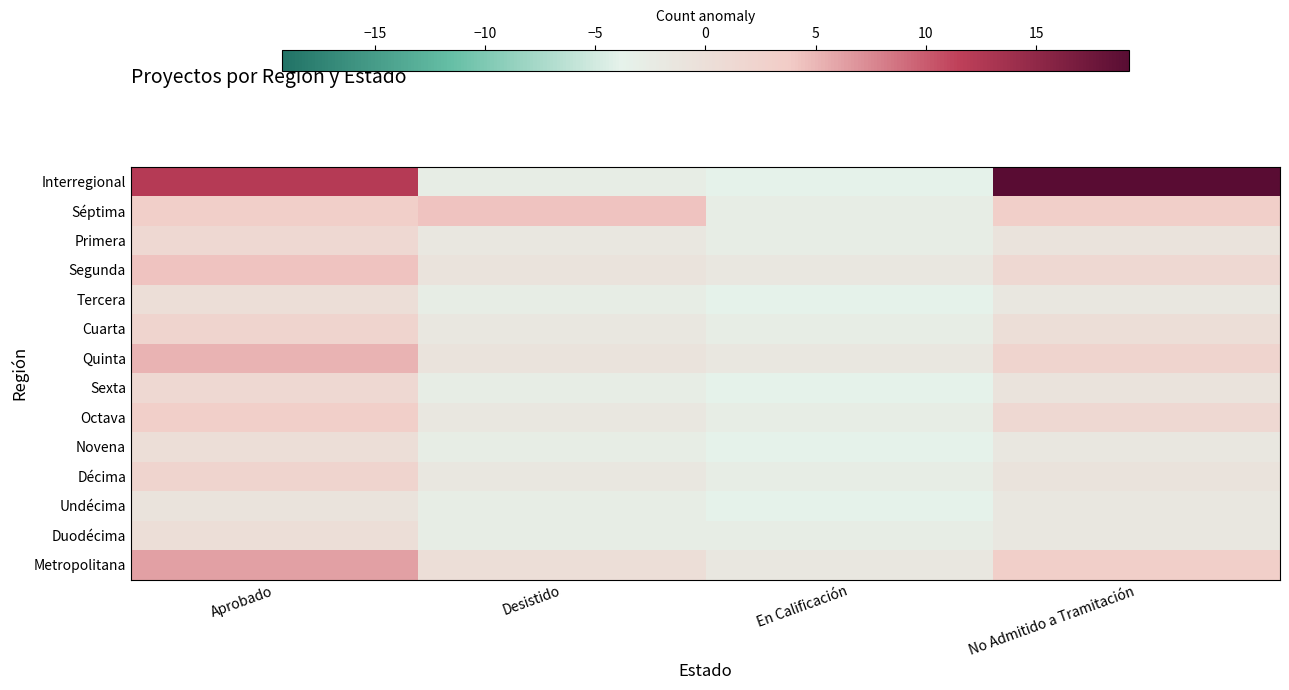

Reading left to right, list all the values displayed in this chart.

Interregional: Aprobado=12.2	Desistido=-2.8	En Calificación=-3.8	No Admitido a Tramitación=19.2
Séptima: Aprobado=3.2	Desistido=4.2	En Calificación=-2.8	No Admitido a Tramitación=3.2
Primera: Aprobado=1.2	Desistido=-1.8	En Calificación=-2.8	No Admitido a Tramitación=-0.8
Segunda: Aprobado=4.2	Desistido=-0.8	En Calificación=-1.8	No Admitido a Tramitación=1.2
Tercera: Aprobado=0.2	Desistido=-2.8	En Calificación=-3.8	No Admitido a Tramitación=-1.8
Cuarta: Aprobado=2.2	Desistido=-1.8	En Calificación=-2.8	No Admitido a Tramitación=0.2
Quinta: Aprobado=5.2	Desistido=-0.8	En Calificación=-1.8	No Admitido a Tramitación=2.2
Sexta: Aprobado=1.2	Desistido=-2.8	En Calificación=-3.8	No Admitido a Tramitación=-0.8
Octava: Aprobado=3.2	Desistido=-1.8	En Calificación=-2.8	No Admitido a Tramitación=1.2
Novena: Aprobado=0.2	Desistido=-2.8	En Calificación=-3.8	No Admitido a Tramitación=-1.8
Décima: Aprobado=2.2	Desistido=-1.8	En Calificación=-2.8	No Admitido a Tramitación=-0.8
Undécima: Aprobado=-0.8	Desistido=-2.8	En Calificación=-3.8	No Admitido a Tramitación=-1.8
Duodécima: Aprobado=0.2	Desistido=-2.8	En Calificación=-2.8	No Admitido a Tramitación=-1.8
Metropolitana: Aprobado=6.2	Desistido=0.2	En Calificación=-1.8	No Admitido a Tramitación=3.2